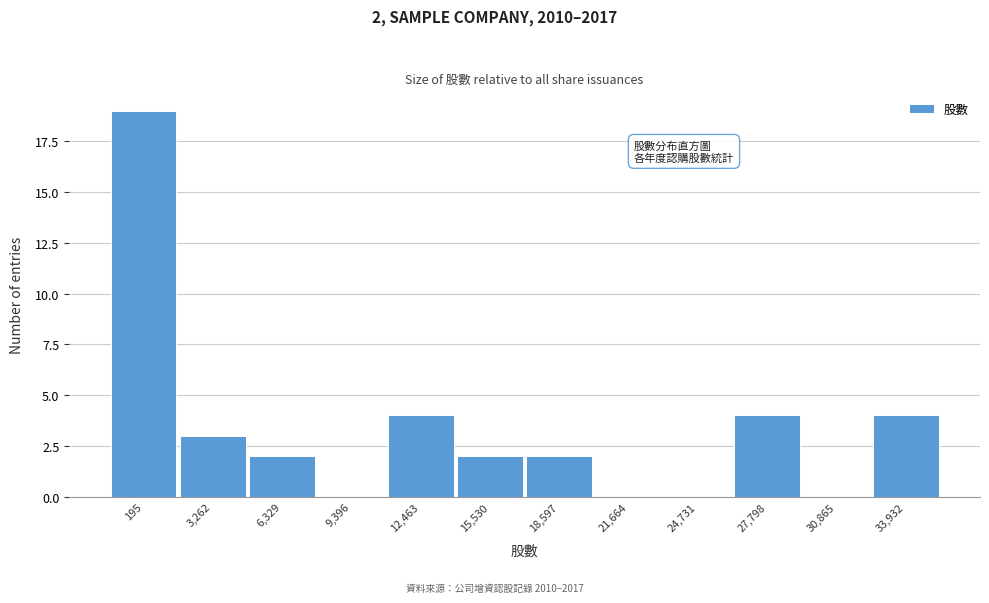

Reading left to right, transcribe all the data shown in this chart.

195=19	3,262=3	6,329=2	9,396=0	12,463=4	15,530=2	18,597=2	21,664=0	24,731=0	27,798=4	30,865=0	33,932=4